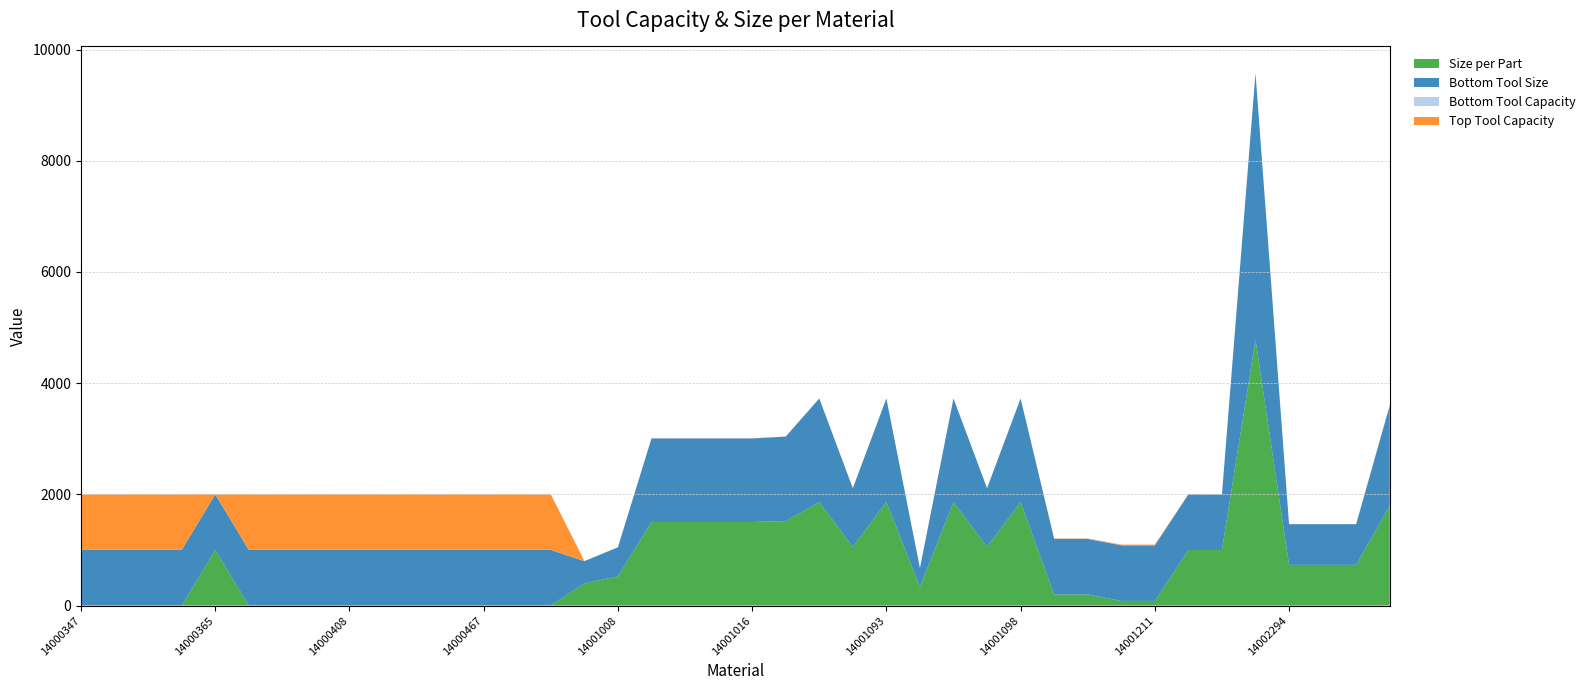

Reading right to left, extract all data points from this chart.

Size per Part: 1800.0	732.1	732.1	732.1	4788.0	1000.0	1000.0	83.3	83.3	200.0	200.0	1862.2	1055.3	1862.2	337.0	1862.2	1055.3	1862.2	1519.6	1503.2	1503.2	1503.2	1503.2	524.0	399.7	1.0	1.0	1.0	1.0	1.0	1.0	1.0	1.0	1.0	1.0	1000.0	1.0	1.0	1.0	1.0
Bottom Tool Size: 1800.0	732.1	732.1	732.1	4788.0	1000.0	1000.0	1000.0	1000.0	1000.0	1000.0	1862.2	1055.3	1862.2	337.0	1862.2	1055.3	1862.2	1519.6	1503.2	1503.2	1503.2	1503.2	524.0	399.7	1000.0	1000.0	1000.0	1000.0	1000.0	1000.0	1000.0	1000.0	1000.0	1000.0	1000.0	1000.0	1000.0	1000.0	1000.0
Bottom Tool Capacity: 1.0	1.0	1.0	1.0	1.0	1.0	1.0	1.0	1.0	1.0	1.0	1.0	1.0	1.0	1.0	1.0	1.0	1.0	1.0	1.0	1.0	1.0	1.0	1.0	1.0	1.0	1.0	1.0	1.0	1.0	1.0	1.0	1.0	1.0	1.0	1.0	1.0	1.0	1.0	1.0
Top Tool Capacity: 1.0	1.0	1.0	1.0	1.0	1.0	1.0	12.0	12.0	5.0	5.0	1.0	1.0	1.0	1.0	1.0	1.0	1.0	1.0	1.0	1.0	1.0	1.0	1.0	1.0	999.0	999.0	999.0	999.0	999.0	999.0	999.0	999.0	999.0	999.0	1.0	999.0	999.0	999.0	999.0